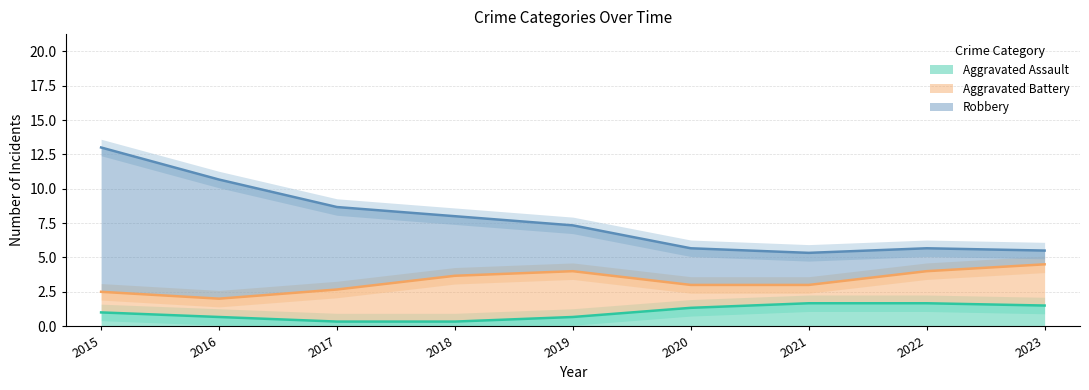

The Aggravated Assault series shows 0.3 at 2015. True or false?

False